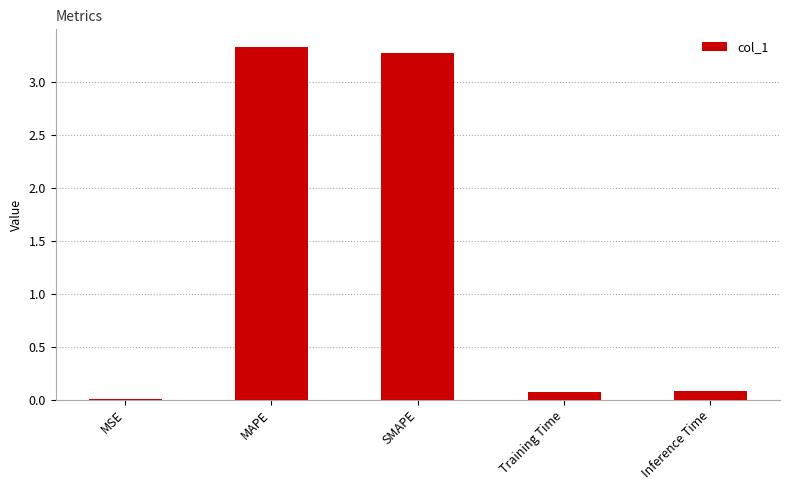

What is the difference between the values at SMAPE and Training Time?

3.2